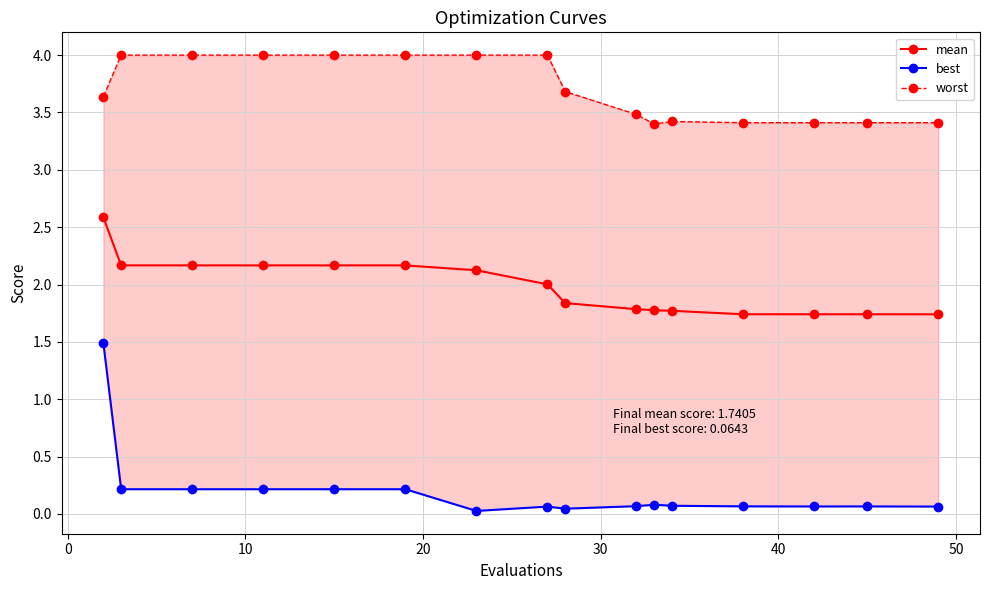

How many series are shown in this chart?

3